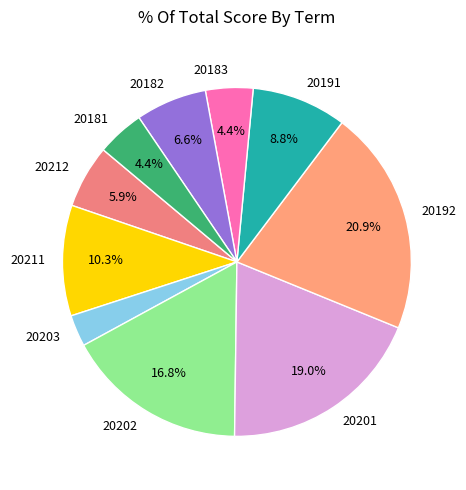

How many slices are in this pie chart?

10